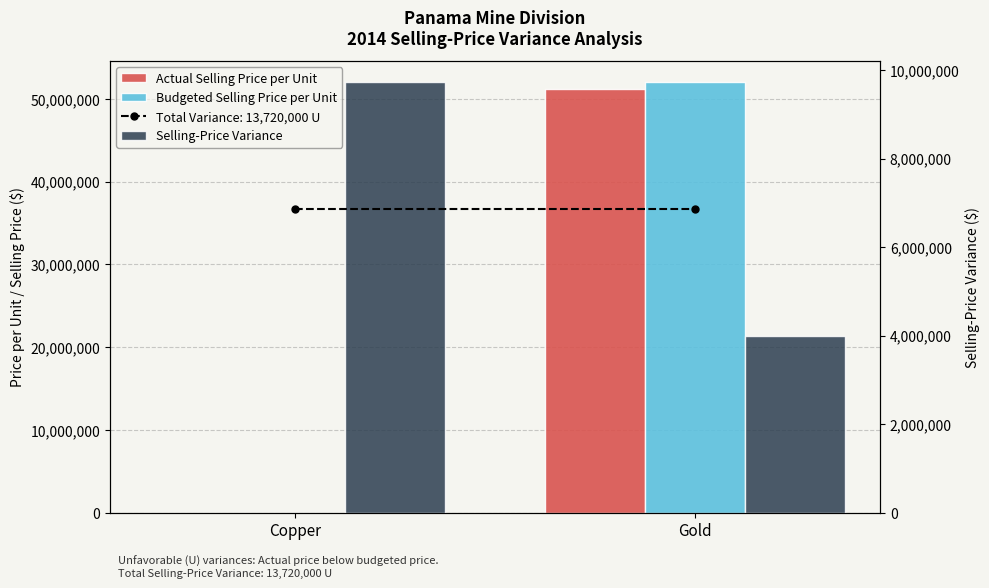

What is the label of the 1st bar from the left?

Copper